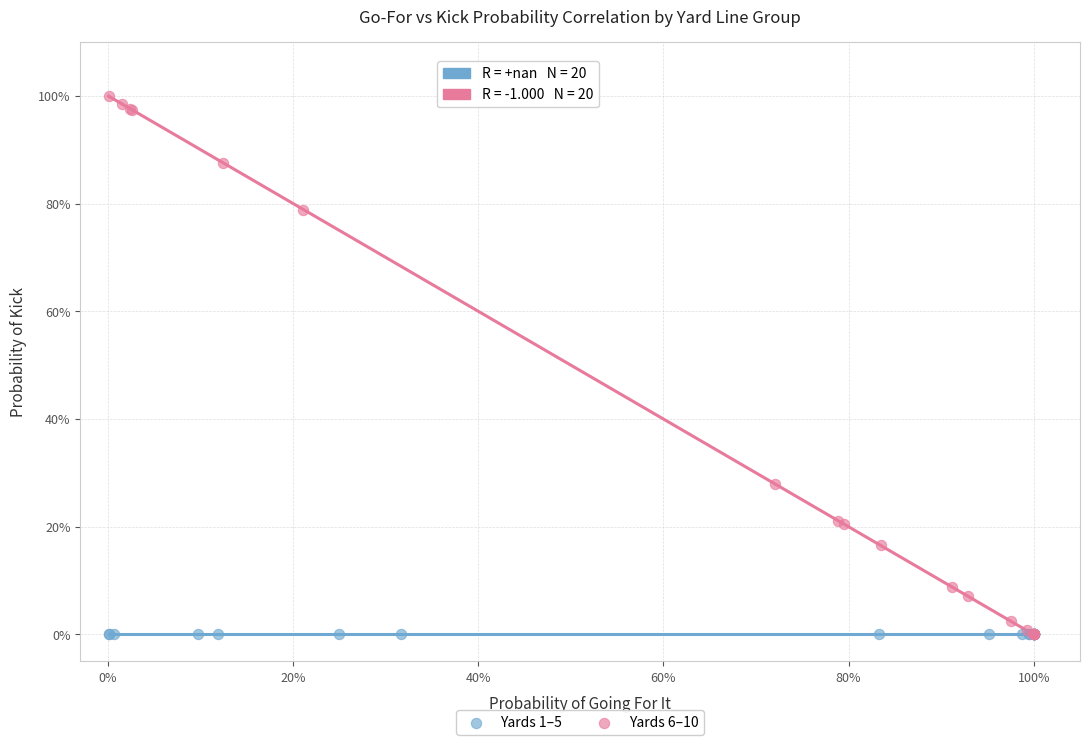

What are all the series names shown in the legend?

Yards 1–5, Yards 6–10